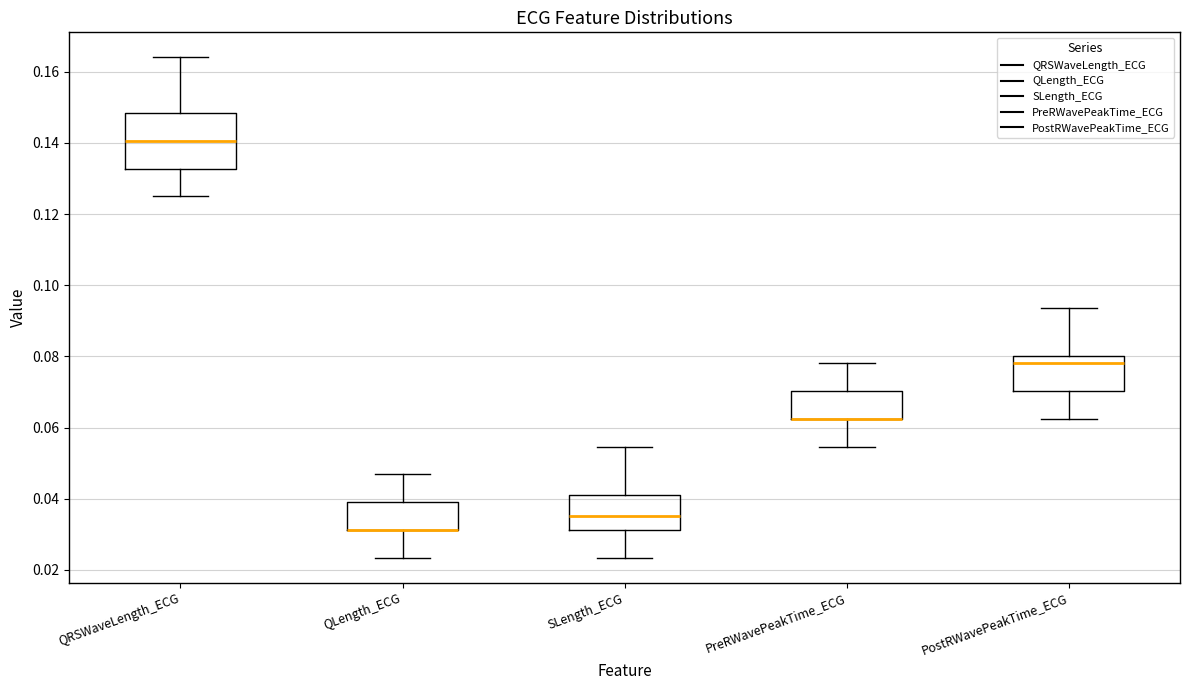

Where is the lower edge of the box for PostRWavePeakTime_ECG on the y-axis? The values are not printed on the chart, so give them approximately, as read against the axis.

0.070